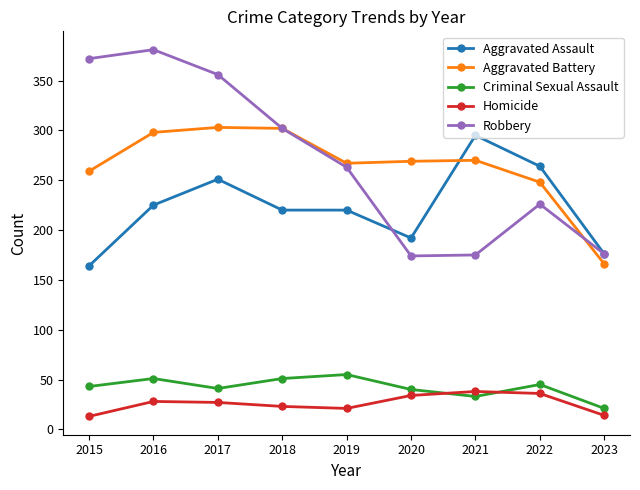

True or false: Criminal Sexual Assault has a value of 51 at 2018.

True